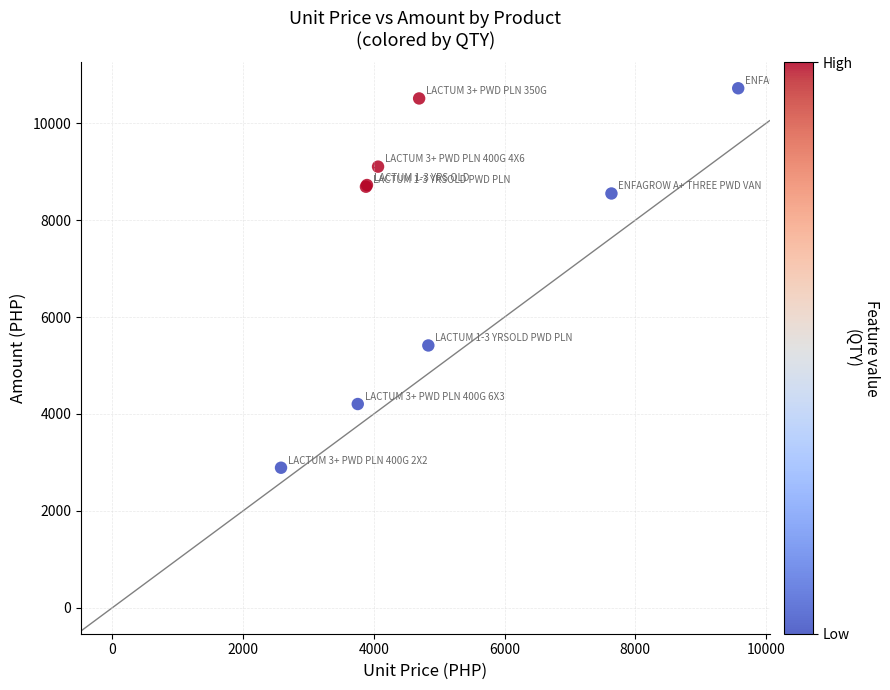

What Y value in the scatter plot is closest to 6807?

5414.9